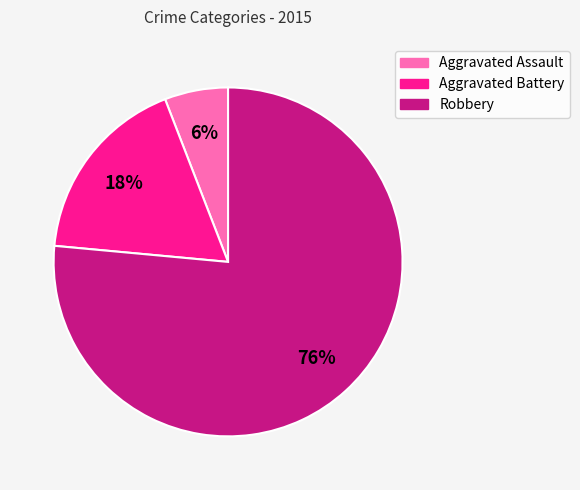

To the nearest percent, what is the average slice percentage?

33%